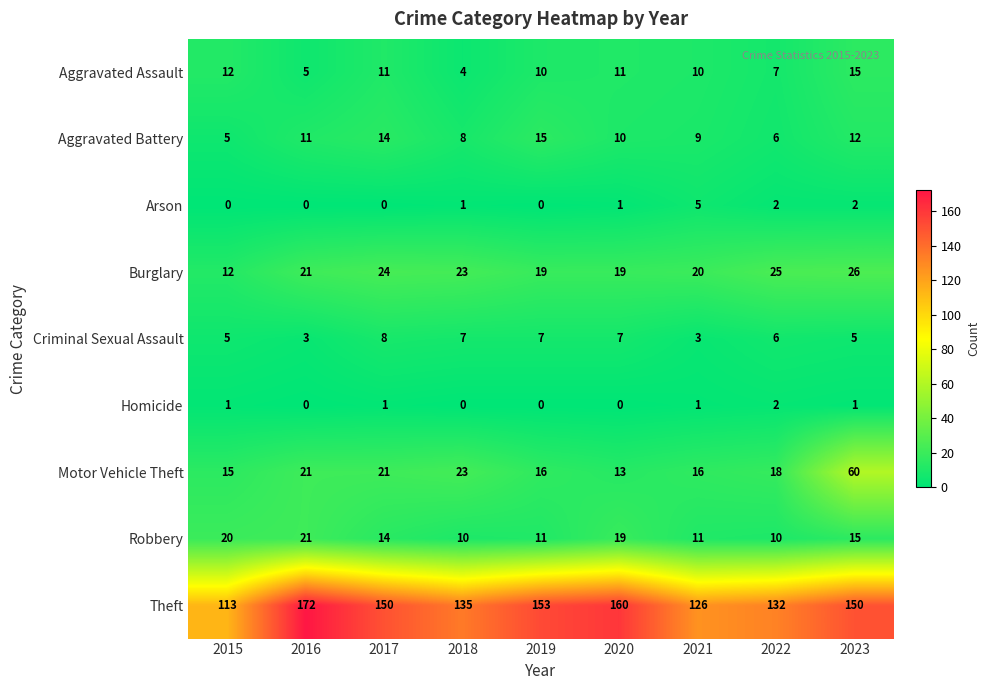

What is the difference between the highest and lowest values at 2019?

153